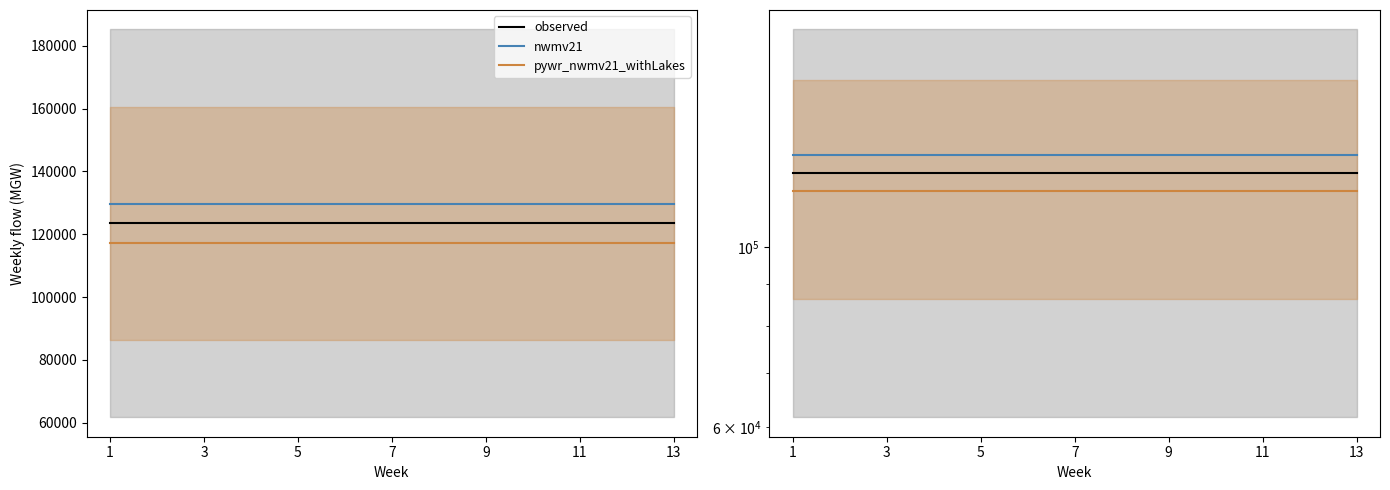

How many distinct data groups are displayed?

3